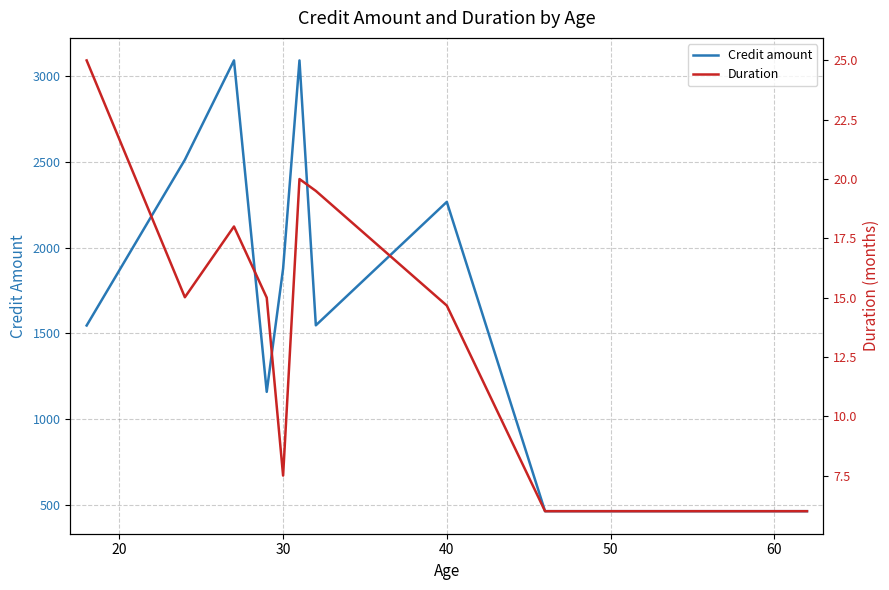

True or false: Duration and Credit amount cross at least once.

False